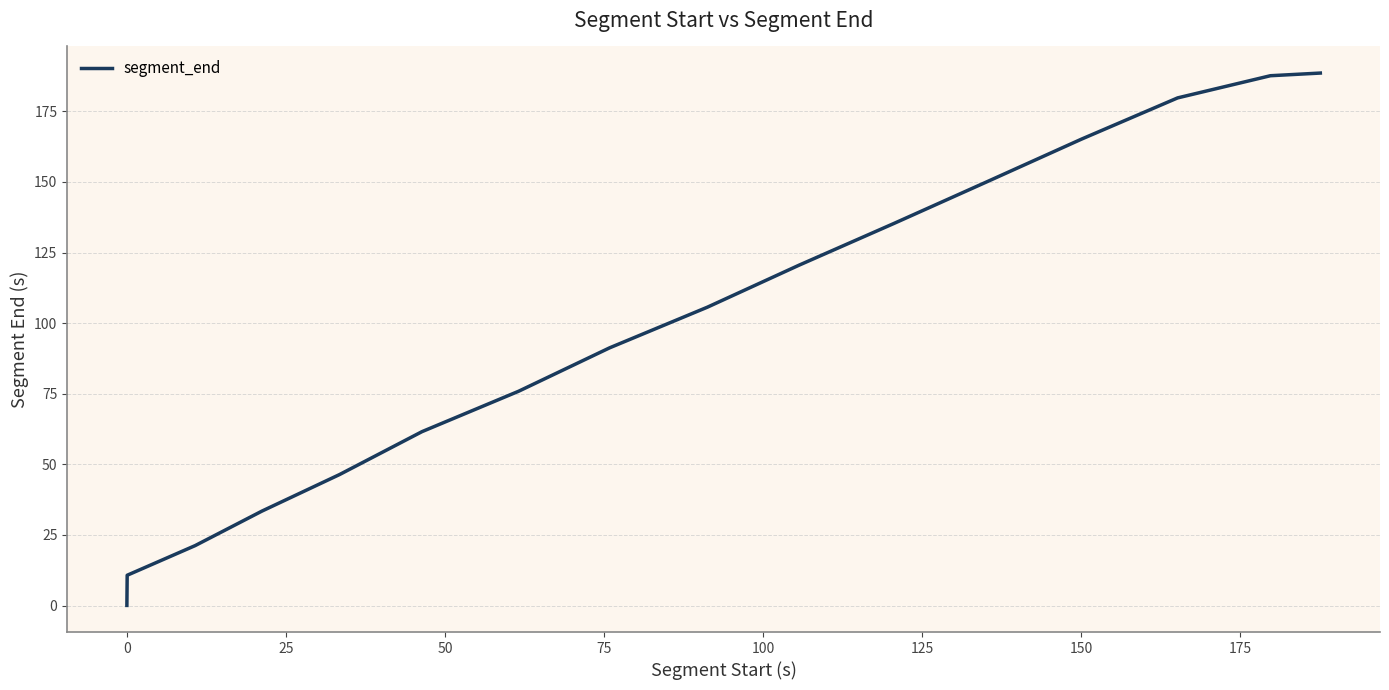

What is the difference between the maximum and minimum values?

188.5